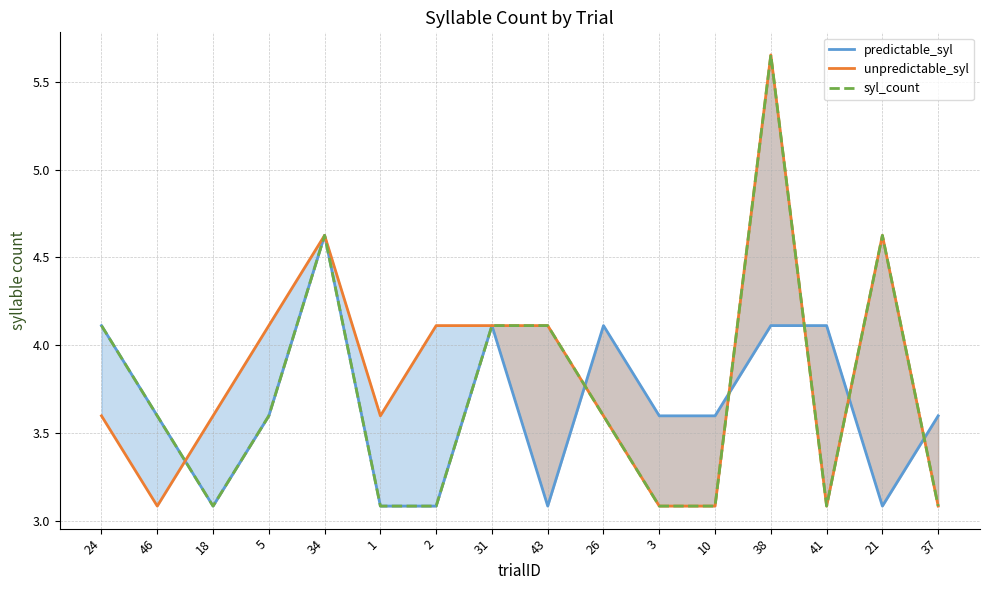

True or false: syl_count and unpredictable_syl intersect in this chart.

True